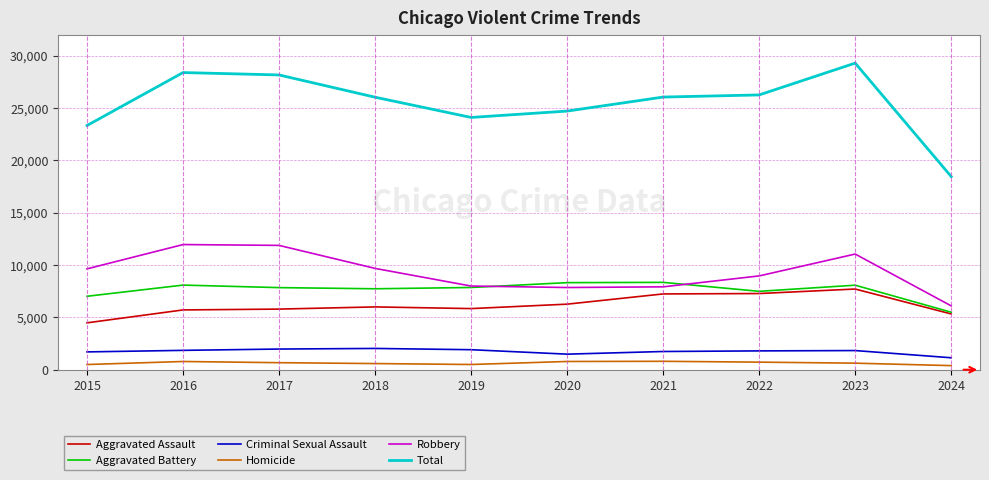

True or false: Aggravated Battery has more than 1 points higher than both neighbors.

True